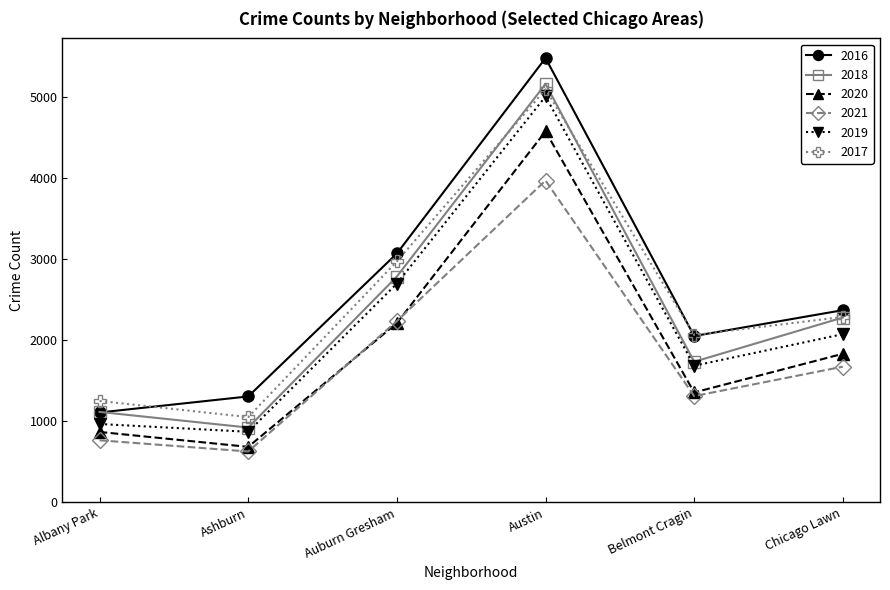

Is it true that 2016 equals 1110 at Albany Park?

True